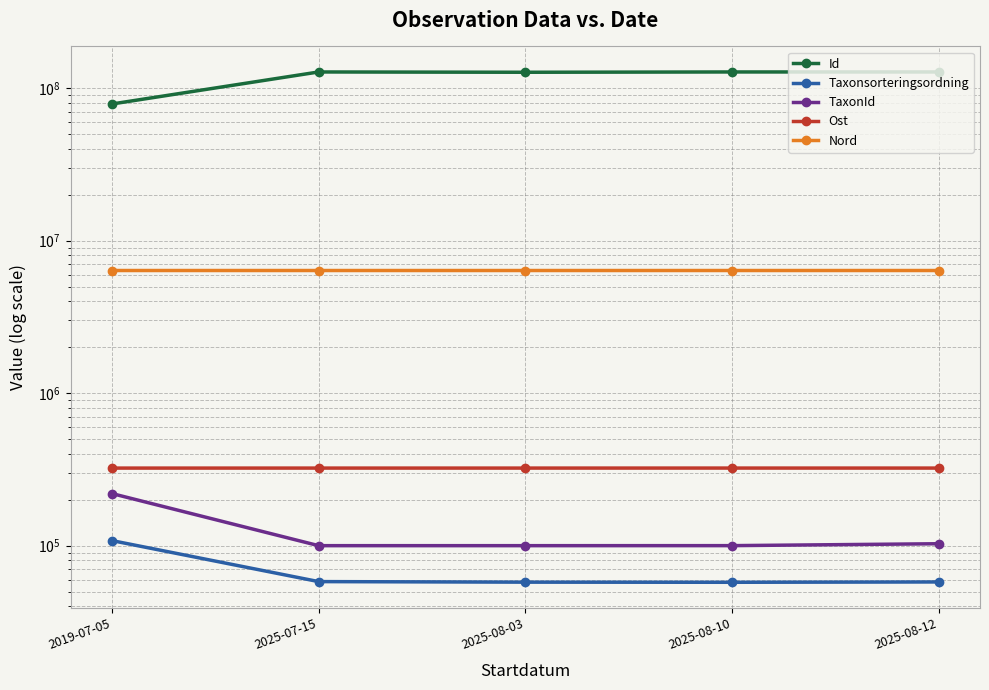

Between 2019-07-05 and 2025-07-15, which series saw the biggest shift?

Id